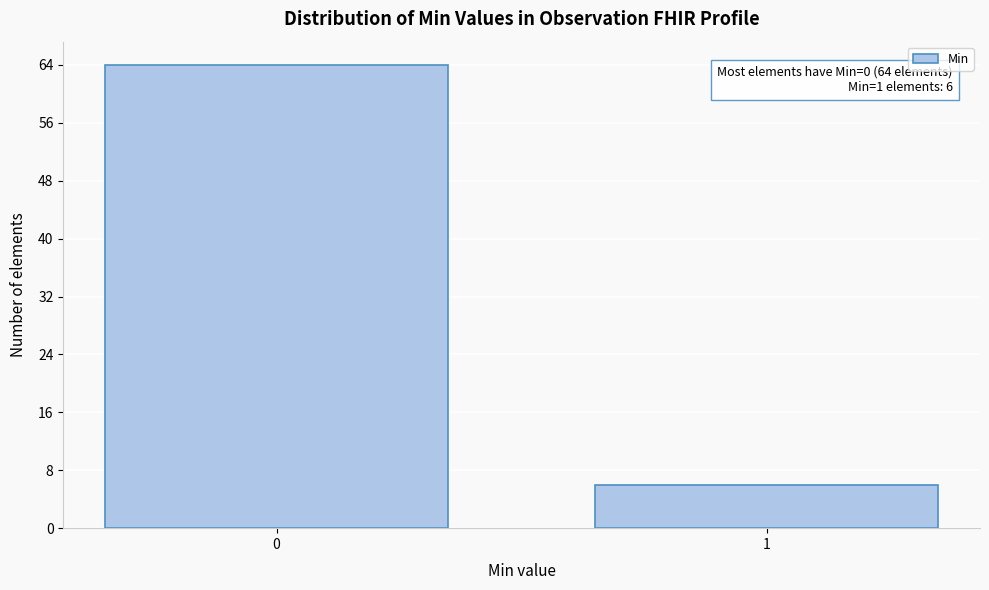

Reading left to right, what are all the values shown in this chart?

64	6